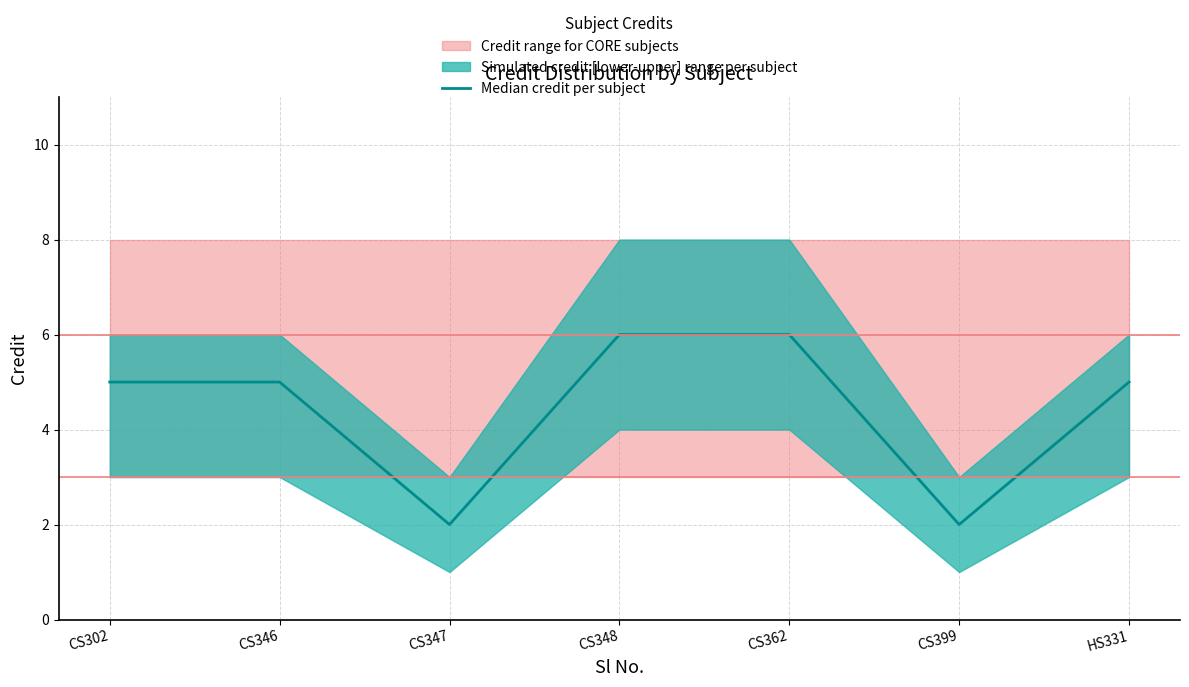

At which label does the data first exceed 5?

CS348